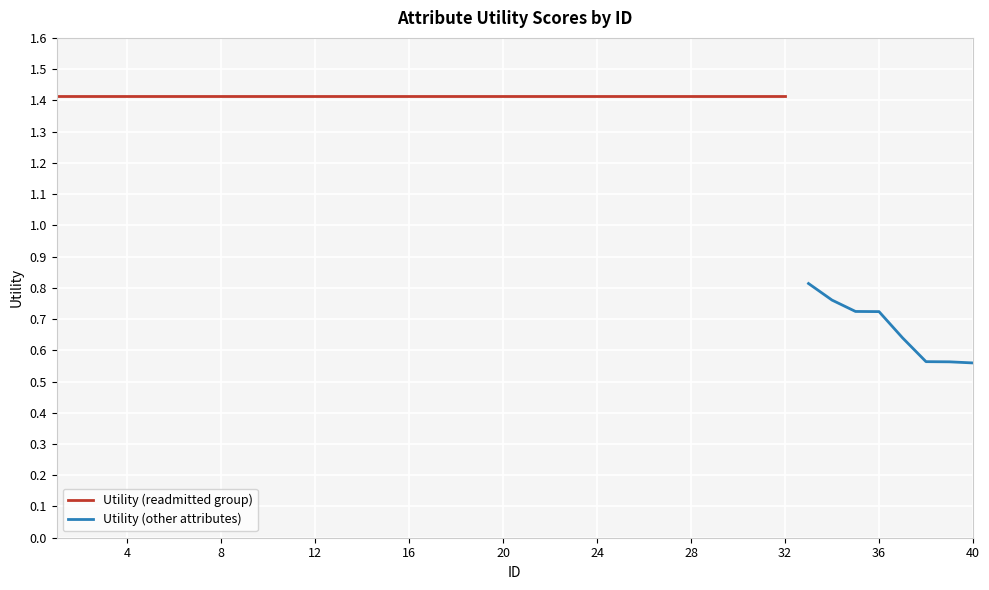

Between 22 and 7, which is larger?

22